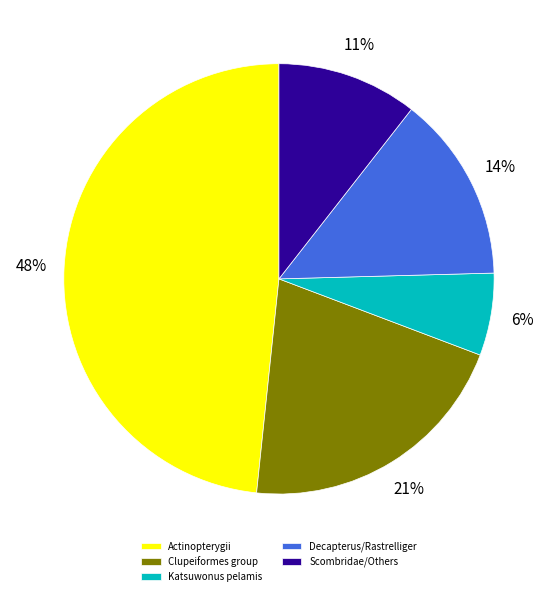

Is it true that Katsuwonus pelamis is 13% of the pie?

False